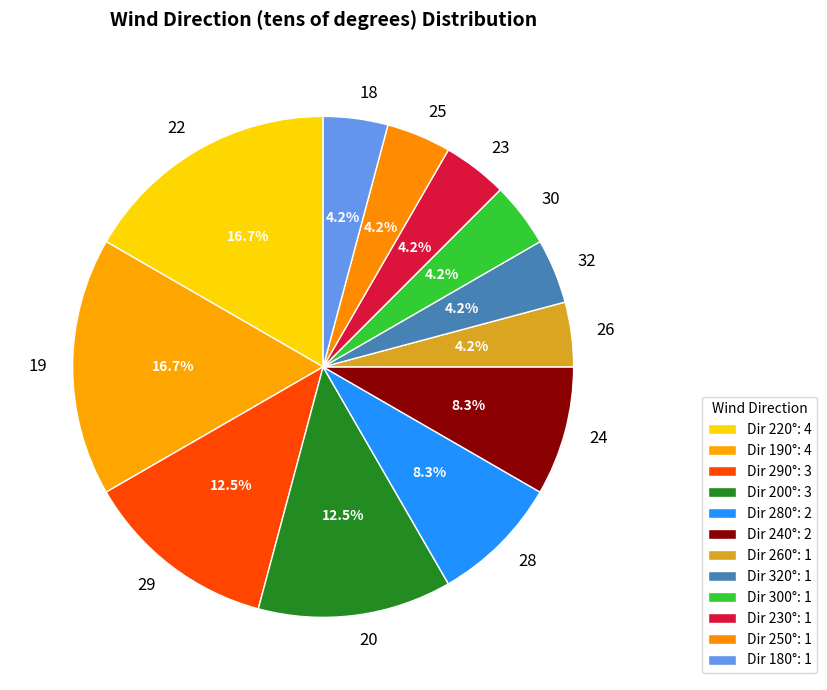

Is there any slice that represents more than half of the pie?

No